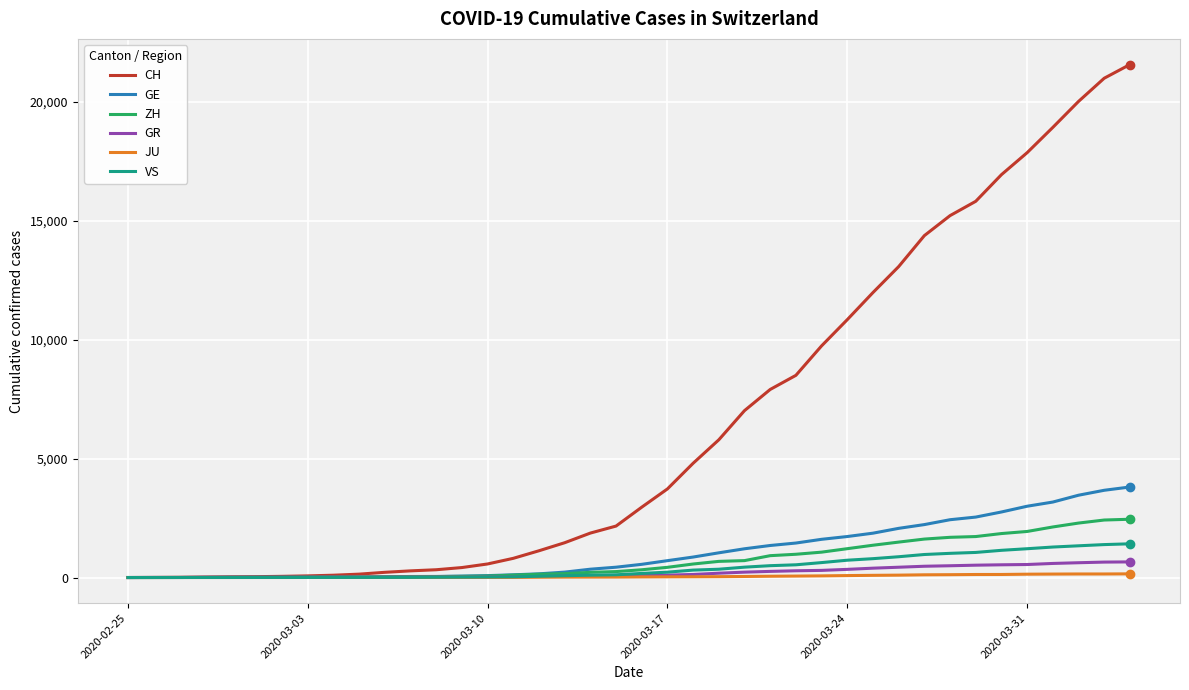

Which series has the largest total across all categories?

CH